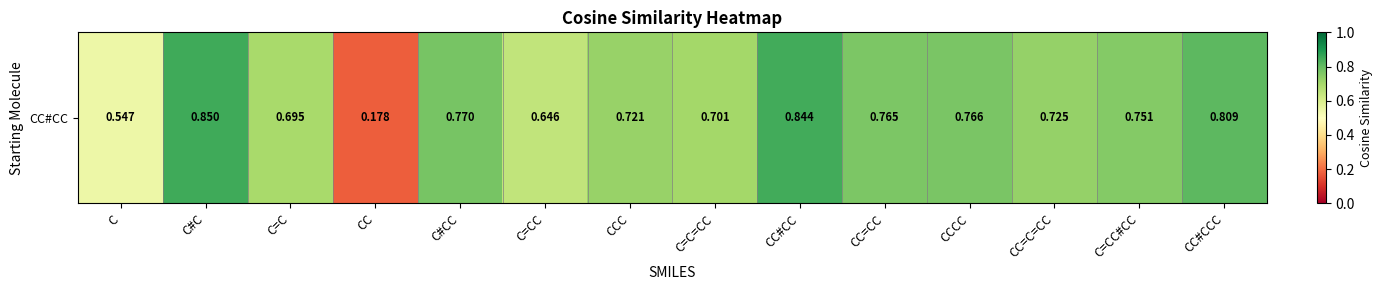

Rank the categories by value from highest to lowest.

C#C, CC#CC, CC#CCC, C#CC, CCCC, CC=CC, C=CC#CC, CC=C=CC, CCC, C=C=CC, C=C, C=CC, C, CC